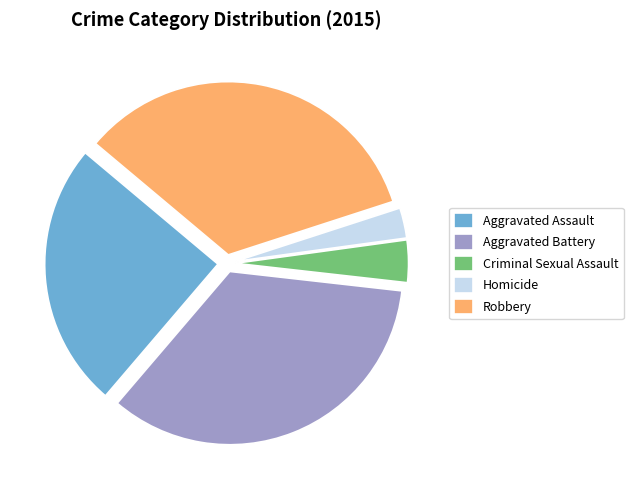

What is the ratio of the value at Robbery to the value at Homicide?

12.0